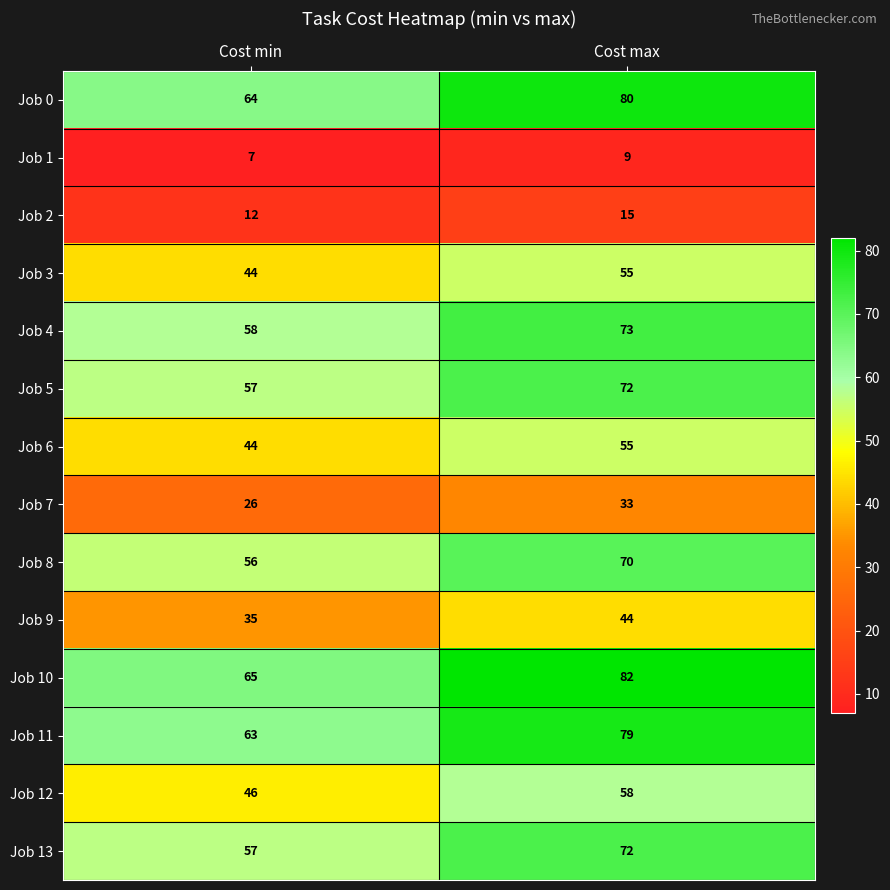

The Job 2 series shows 3 at Cost max. True or false?

False